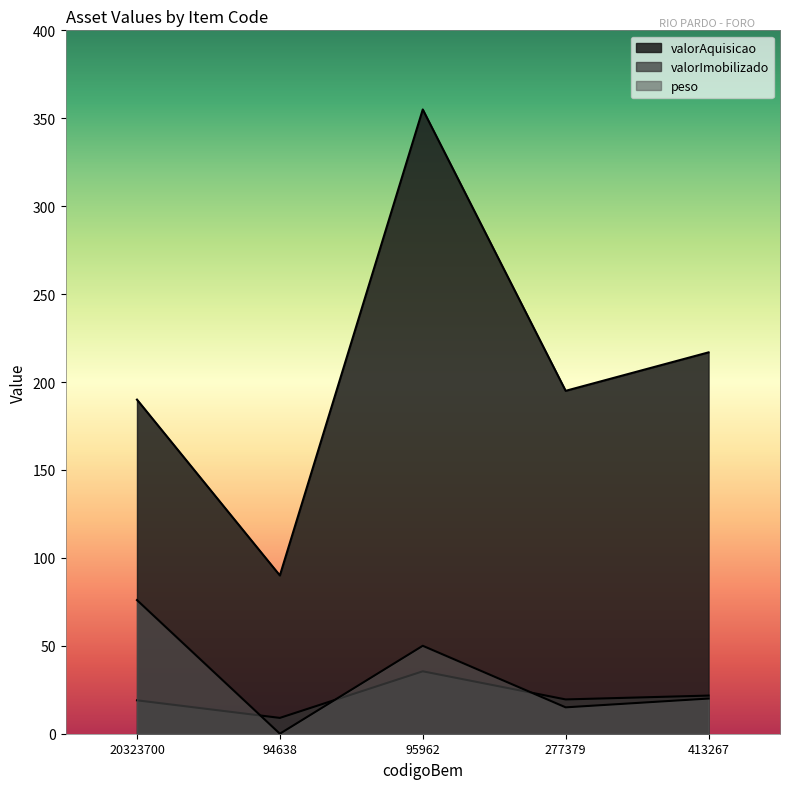

Which has a higher value, 94638 or 277379?

277379